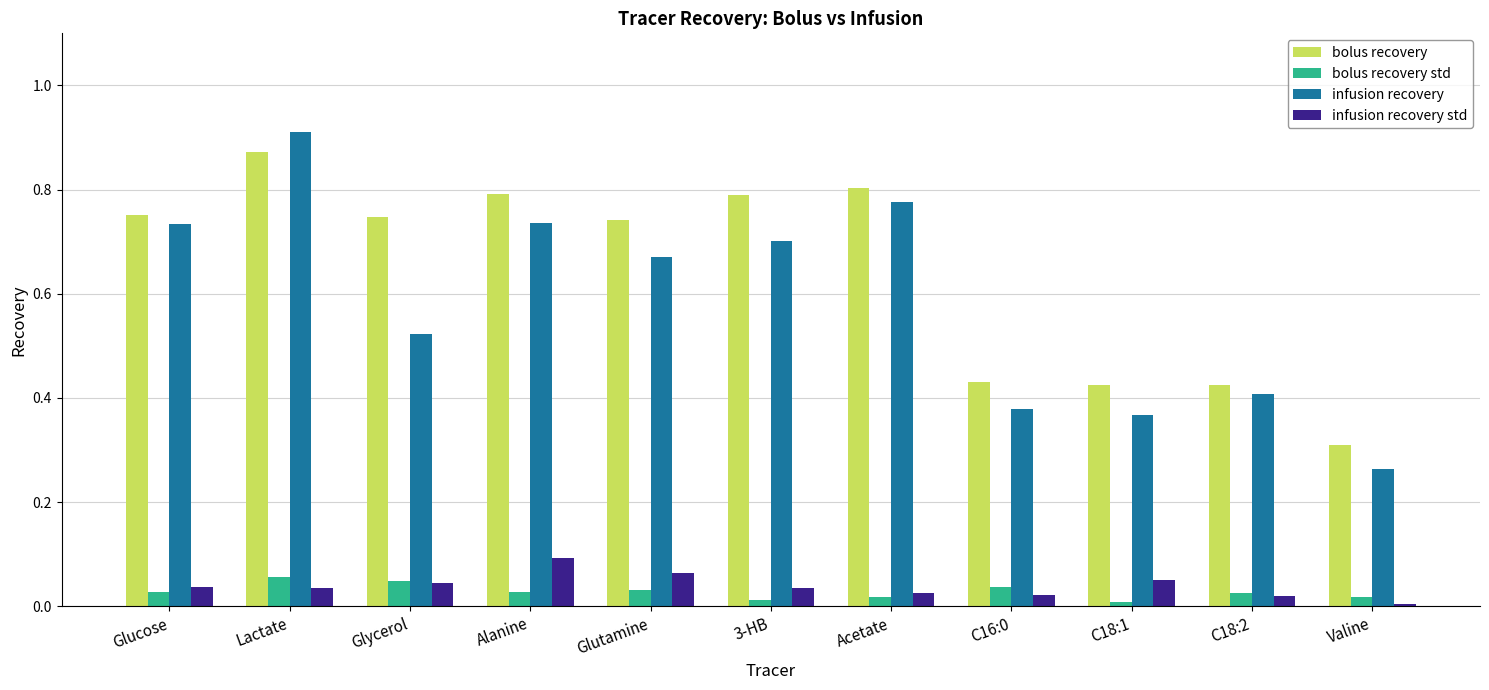

What position from the right is Valine?

1